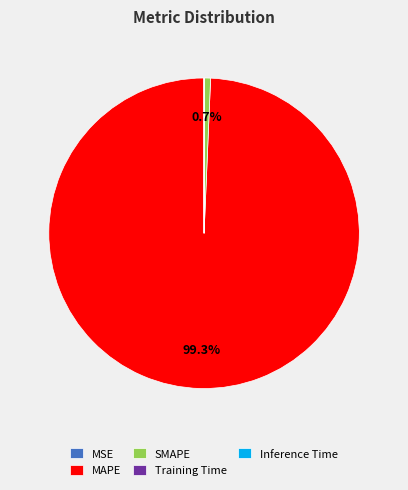

What is the largest slice in the pie chart?

MAPE